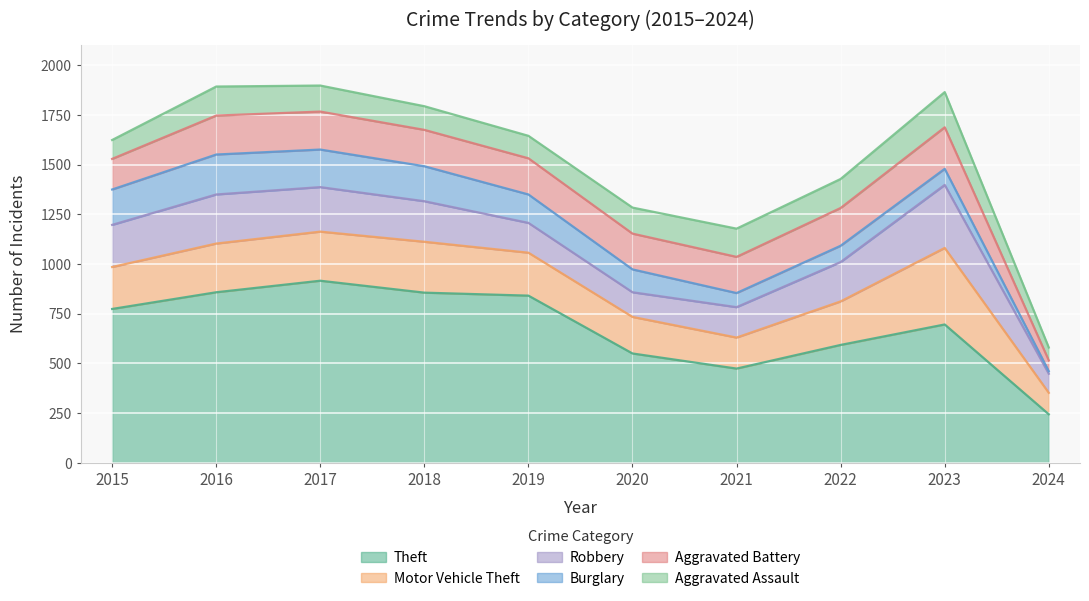

How many lines are shown in the chart?

6